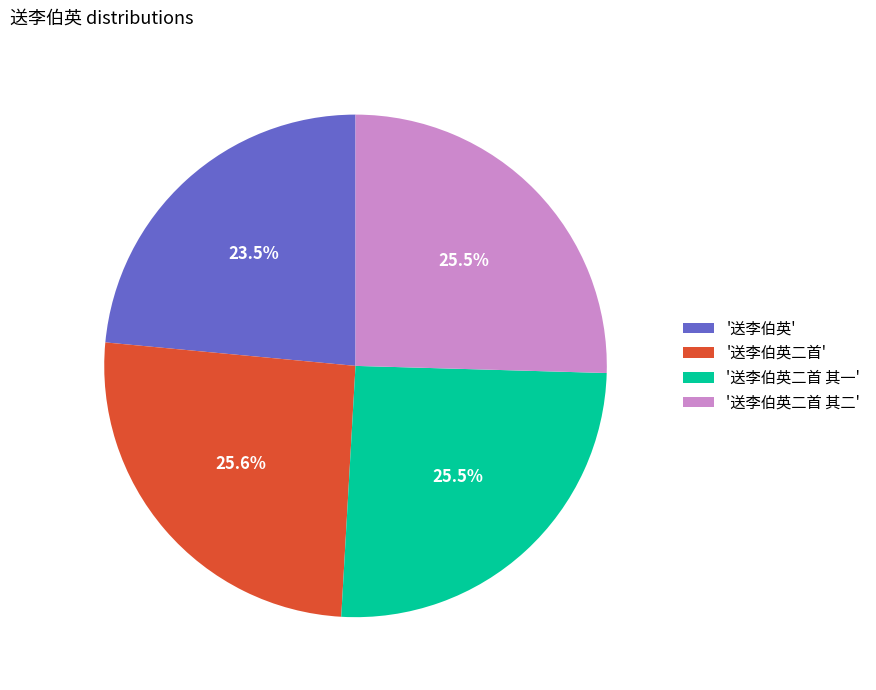

What is the ratio of the value at '送李伯英' to the value at '送李伯英二首 其一'?

0.9